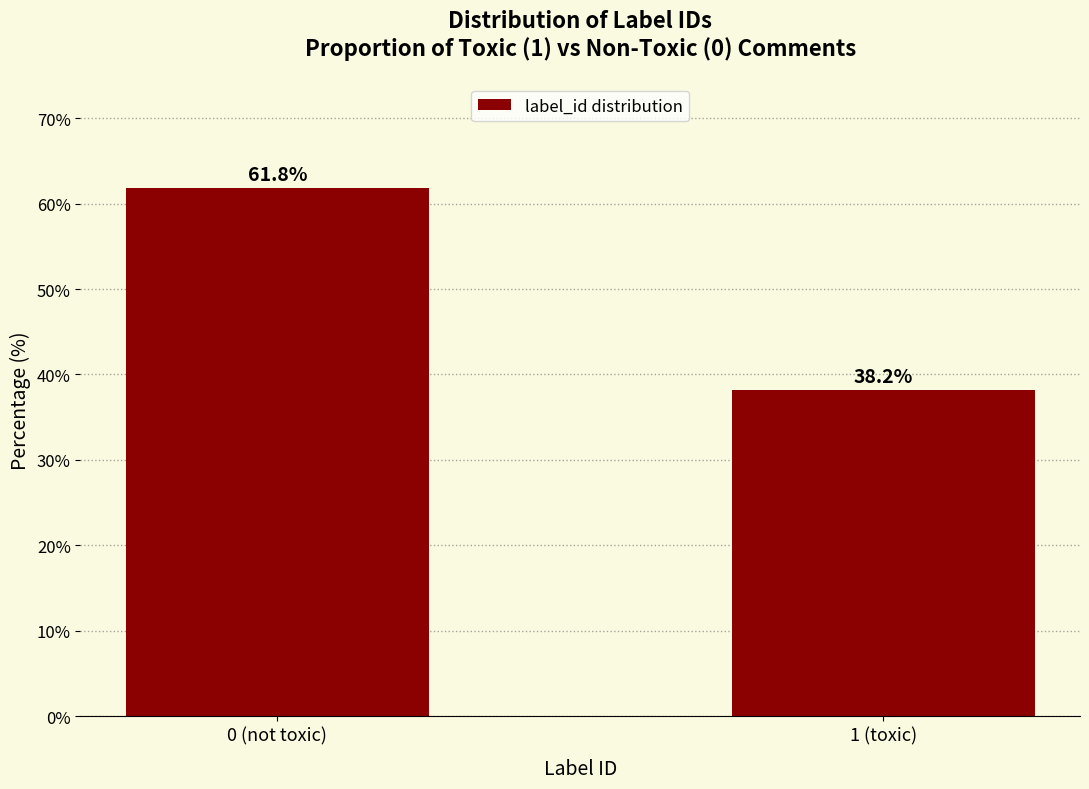

Reading left to right, transcribe all the data shown in this chart.

0 (not toxic)=61.8	1 (toxic)=38.2